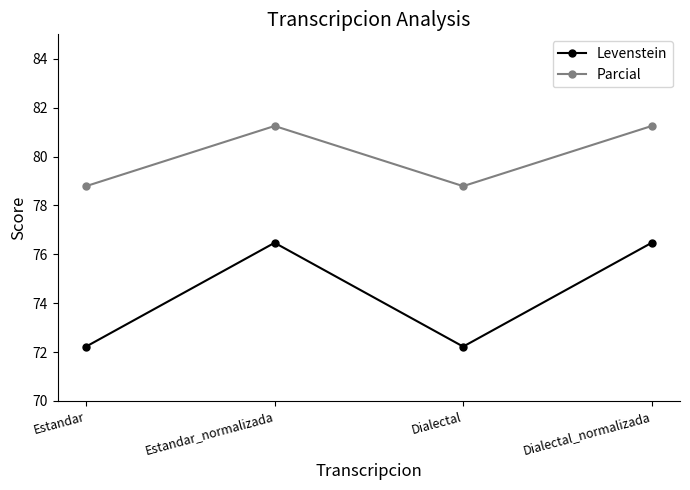

Between Estandar_normalizada and Dialectal, which series saw the biggest shift?

Levenstein